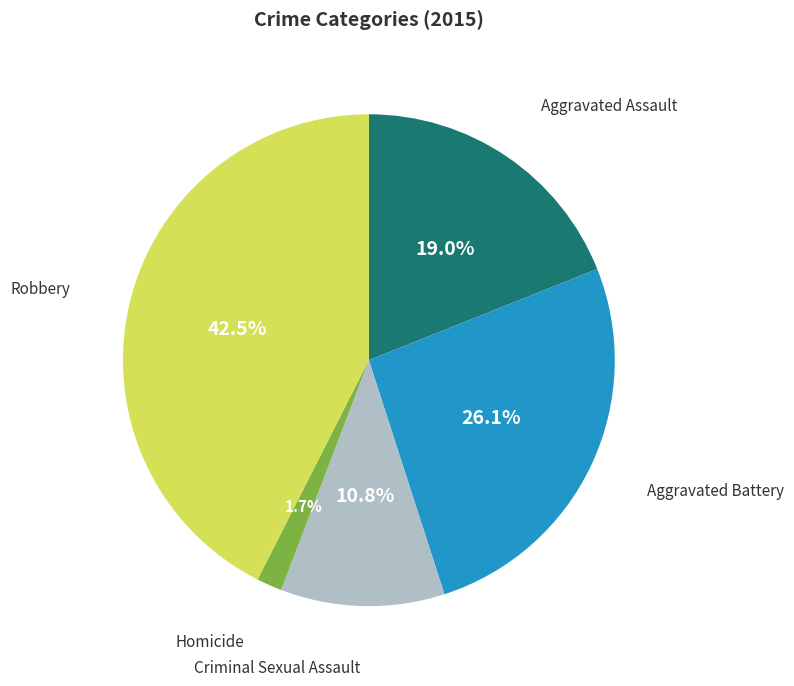

Is there any slice that represents more than half of the pie?

No